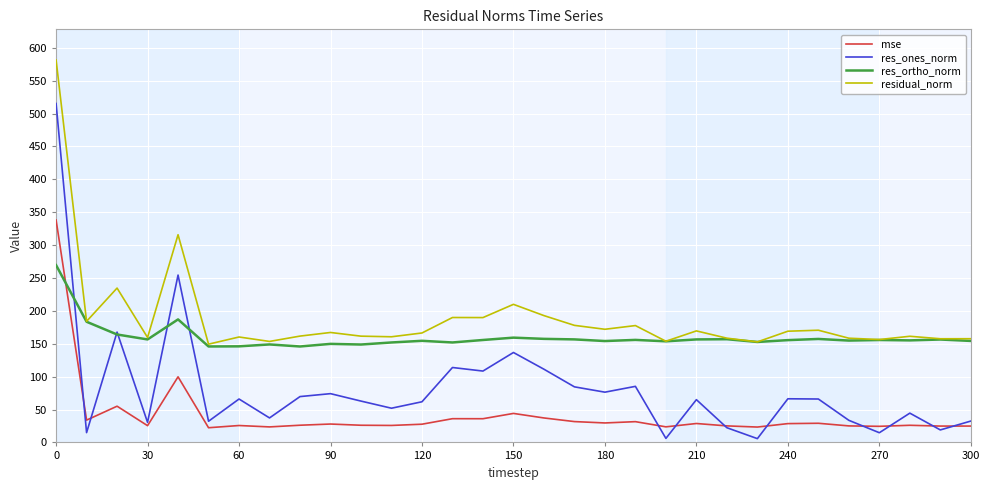

Which series has the largest total across all categories?

residual_norm